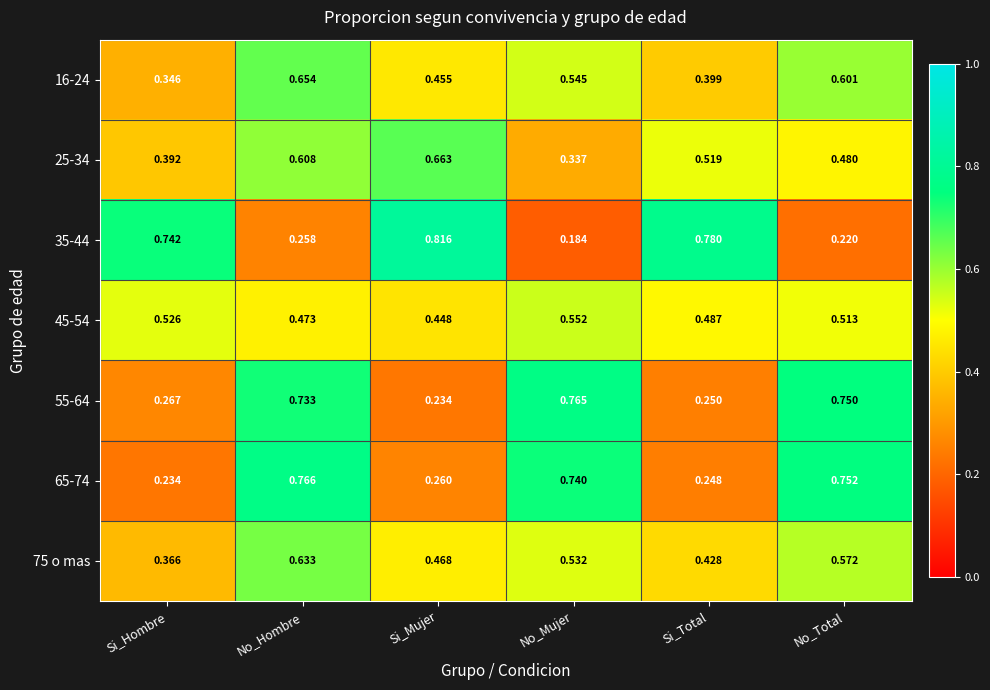

Which category has the lowest value in the 75 o mas series?

Si_Hombre